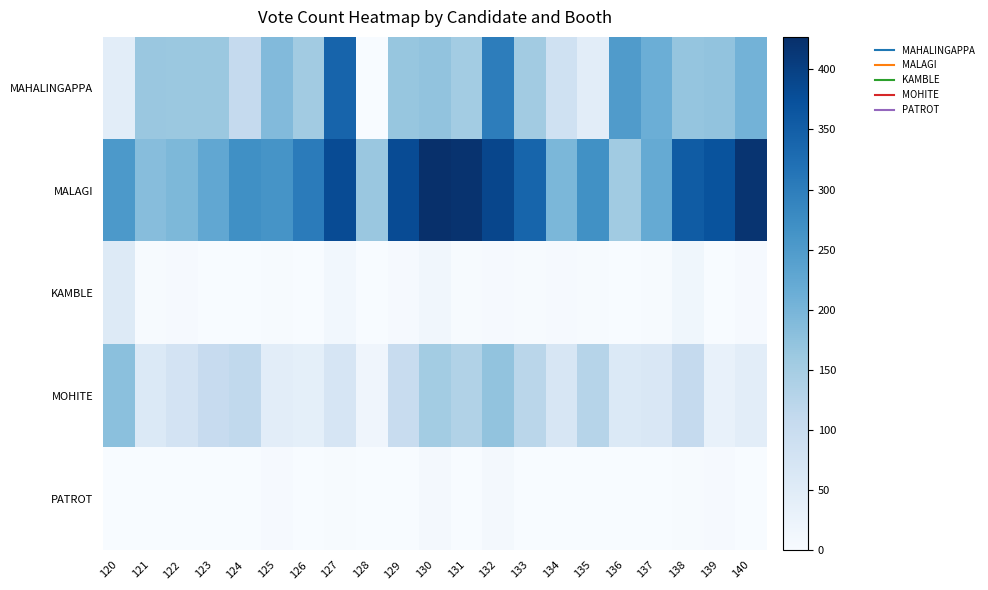

Reading left to right, extract all data points from this chart.

MAHALINGAPPA: 120=44	121=165	122=163	123=162	124=107	125=189	126=154	127=341	128=0	129=167	130=172	131=152	132=299	133=154	134=86	135=44	136=247	137=213	138=169	139=172	140=205
MALAGI: 120=252	121=184	122=194	123=226	124=269	125=261	126=303	127=381	128=164	129=381	130=427	131=421	132=389	133=339	134=196	135=267	136=156	137=221	138=355	139=370	140=419
KAMBLE: 120=56	121=2	122=5	123=1	124=1	125=2	126=0	127=13	128=1	129=5	130=15	131=2	132=5	133=2	134=4	135=3	136=0	137=3	138=16	139=0	140=5
MOHITE: 120=180	121=59	122=77	123=105	124=113	125=44	126=40	127=71	128=18	129=101	130=152	131=134	132=172	133=122	134=69	135=127	136=59	137=65	138=108	139=31	140=45
PATROT: 120=1	121=0	122=1	123=1	124=0	125=4	126=1	127=3	128=0	129=1	130=7	131=0	132=7	133=1	134=0	135=0	136=0	137=1	138=3	139=4	140=0